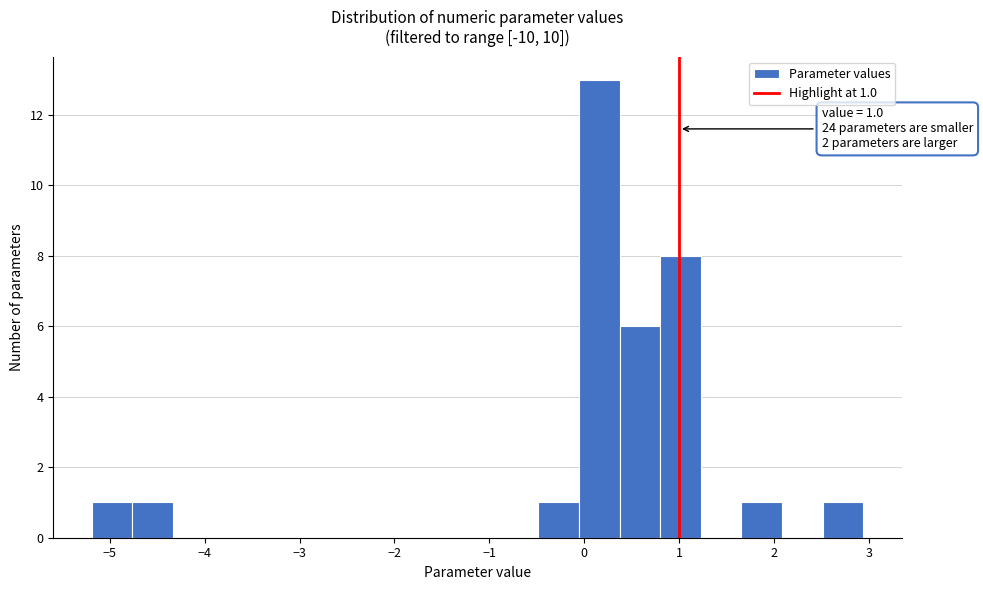

Which range on the x-axis has the tallest bar?

-0.1 to 0.4